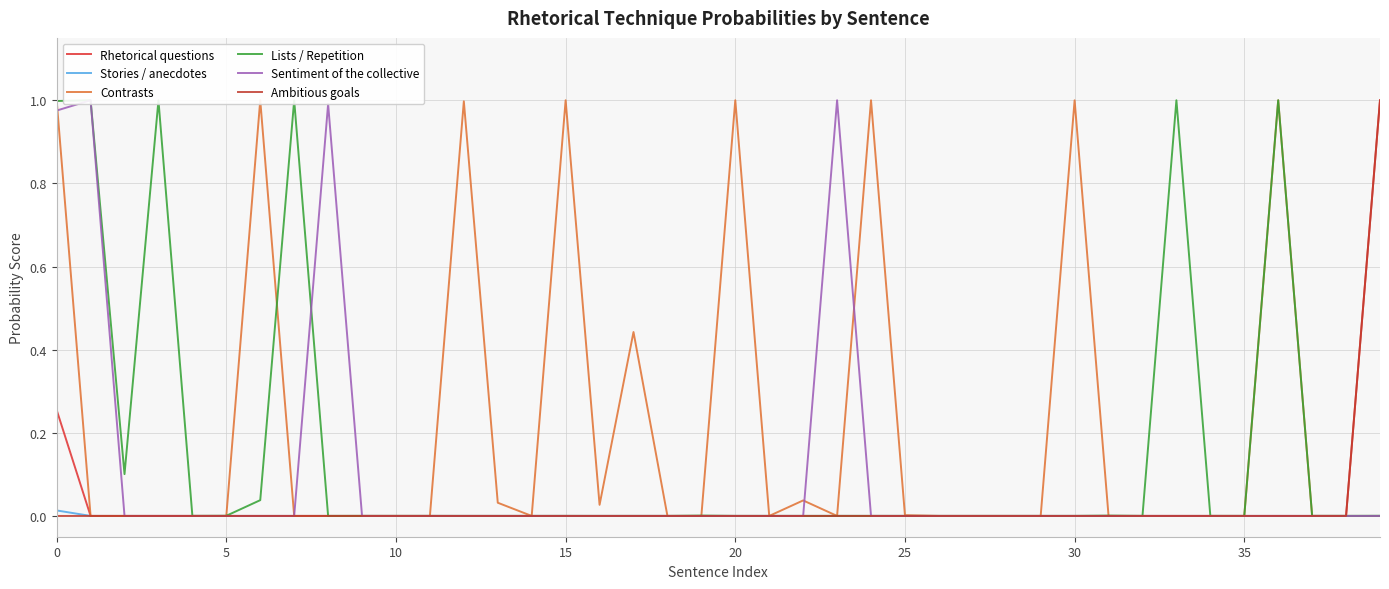

How many data points does each series have?

40